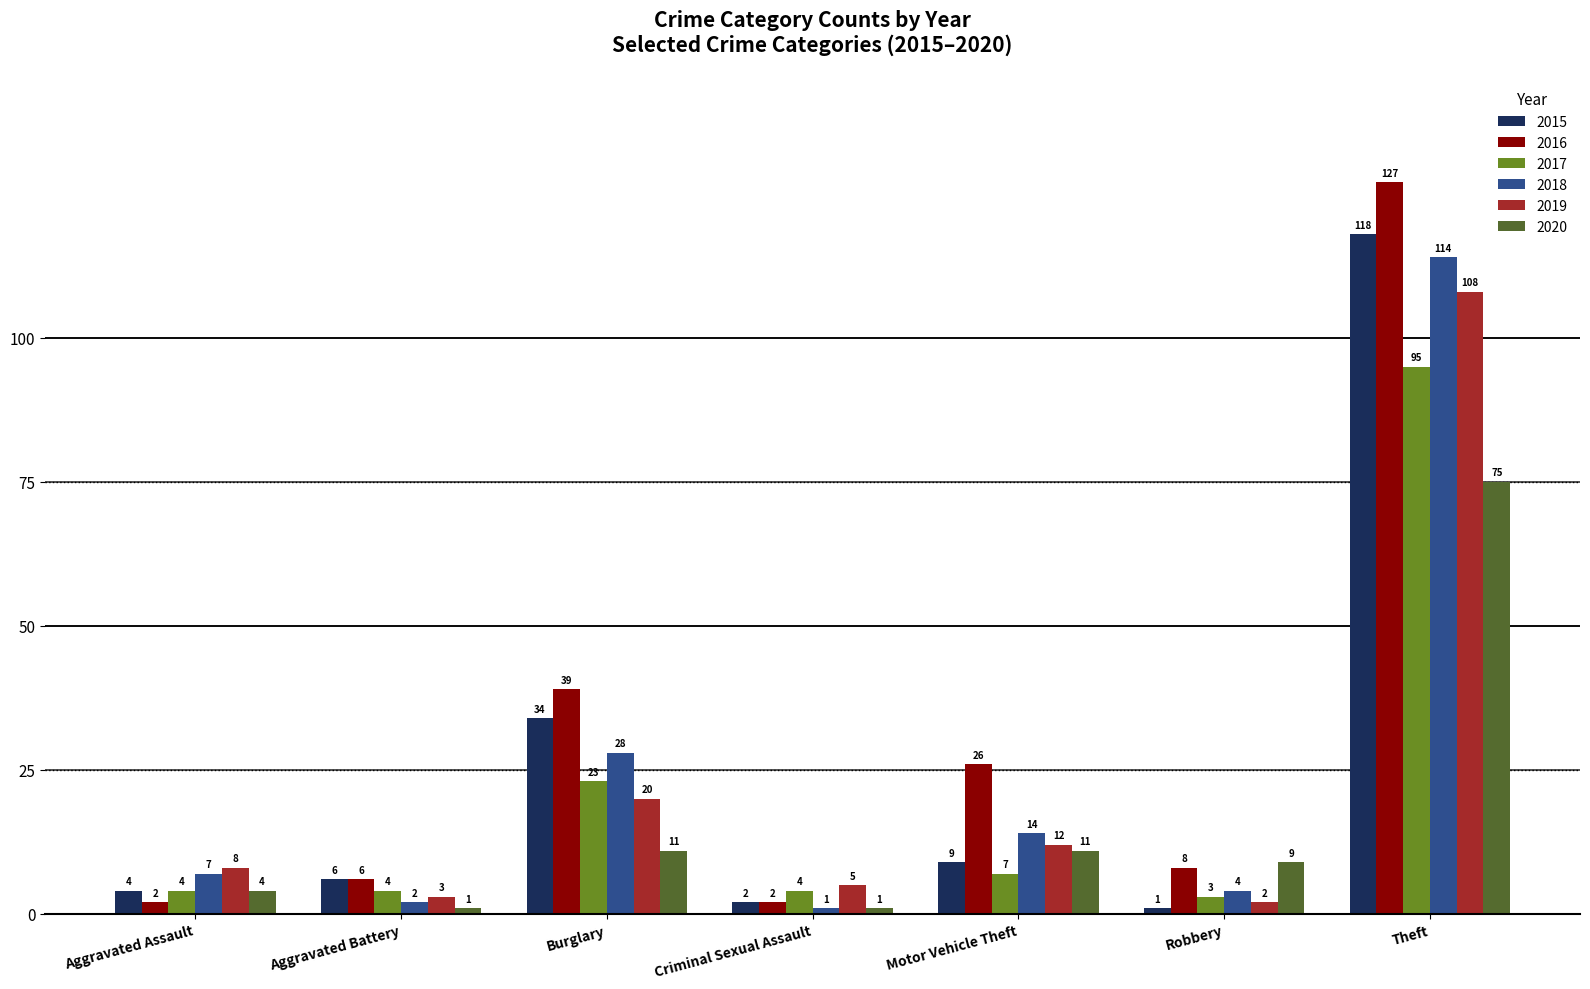

What is the label of the 5th bar from the right?

Burglary